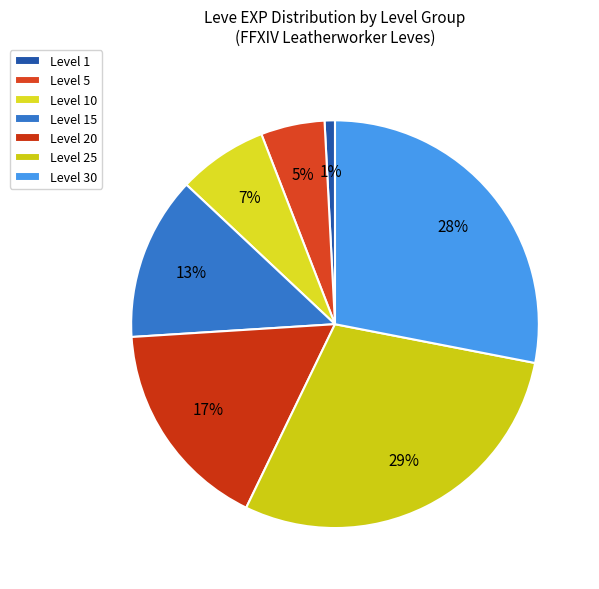

How many slices are in this pie chart?

7